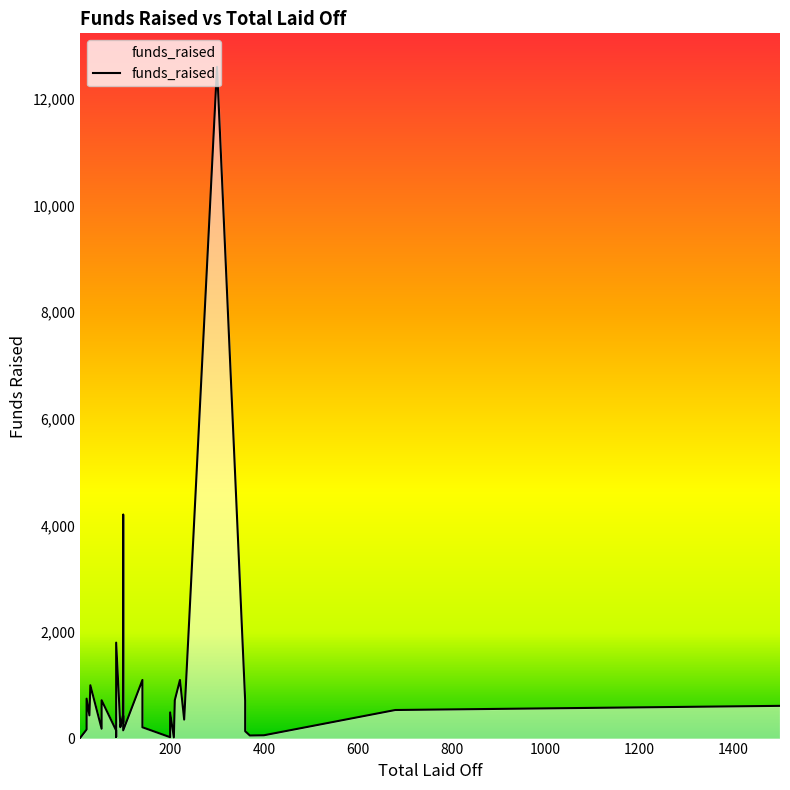

The value at 400 is 94. True or false?

False